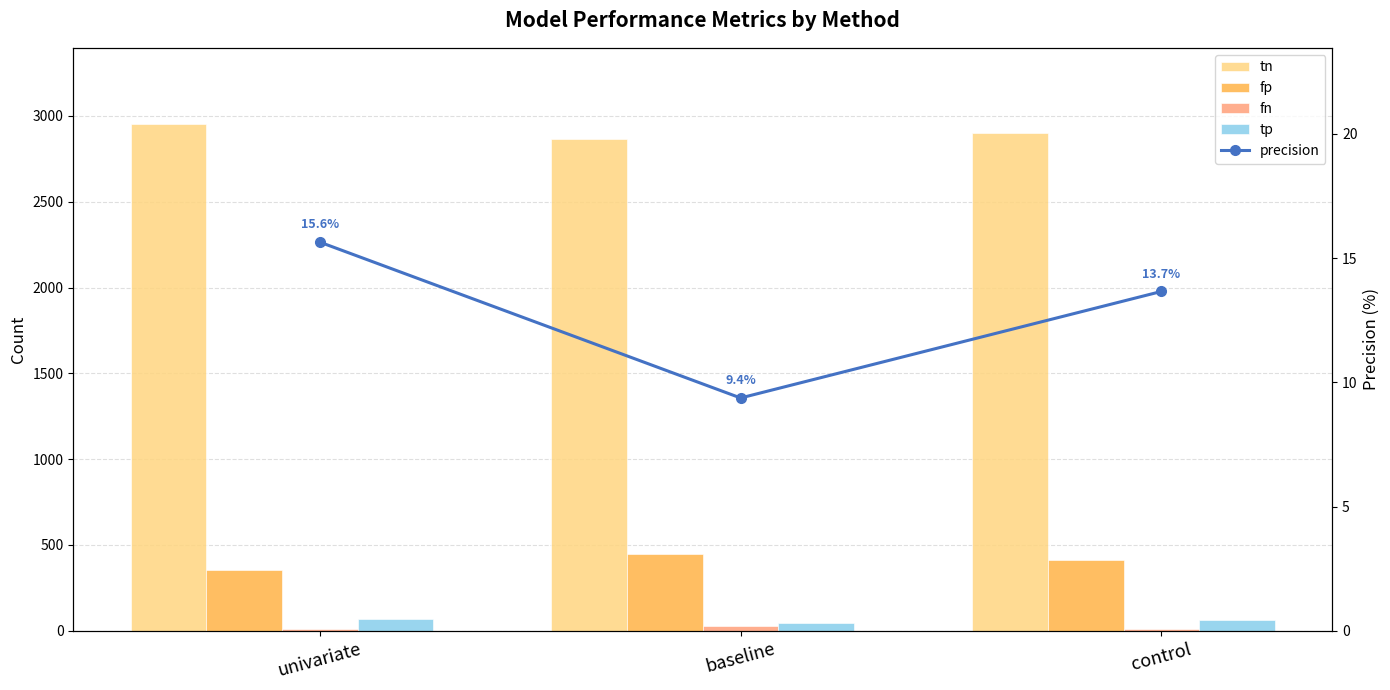

At how many categories does at least one series exceed 230?

3